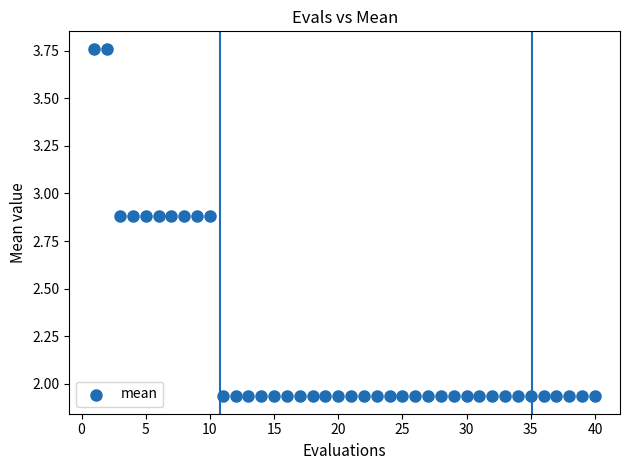

What is the range of Y values (max minus min)?

1.8